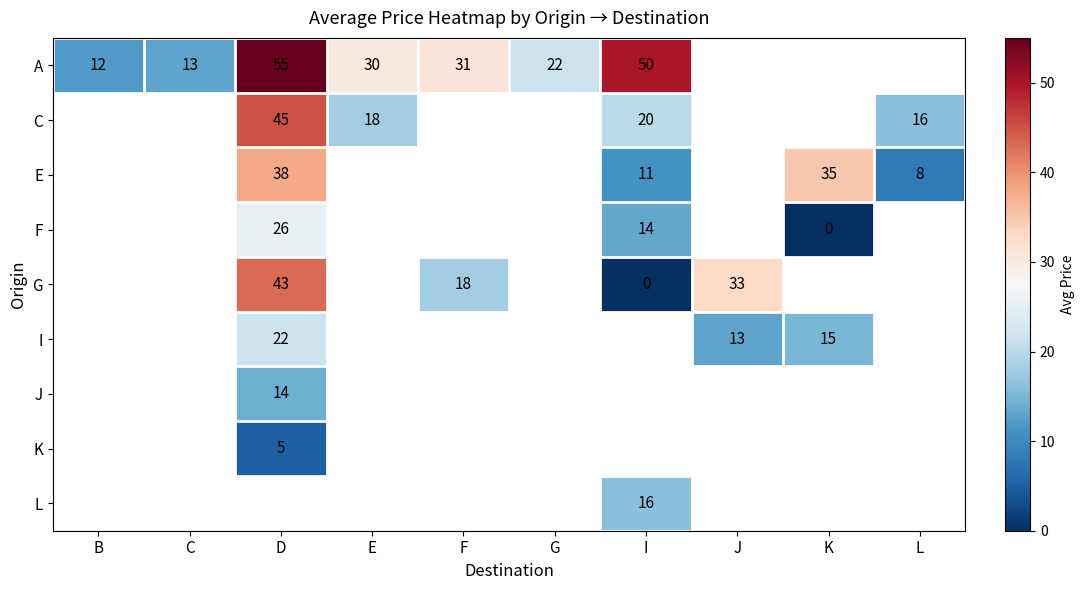

Is it true that A equals 6 at B?

False